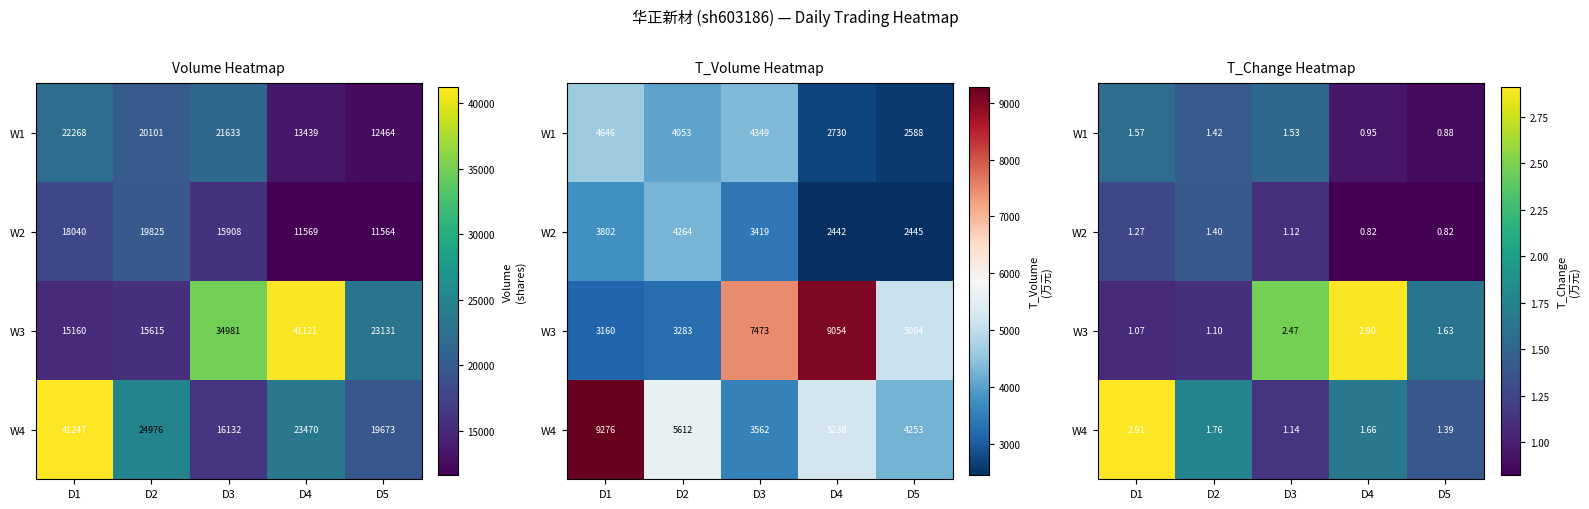

Which category has the lowest value across all series?

D4